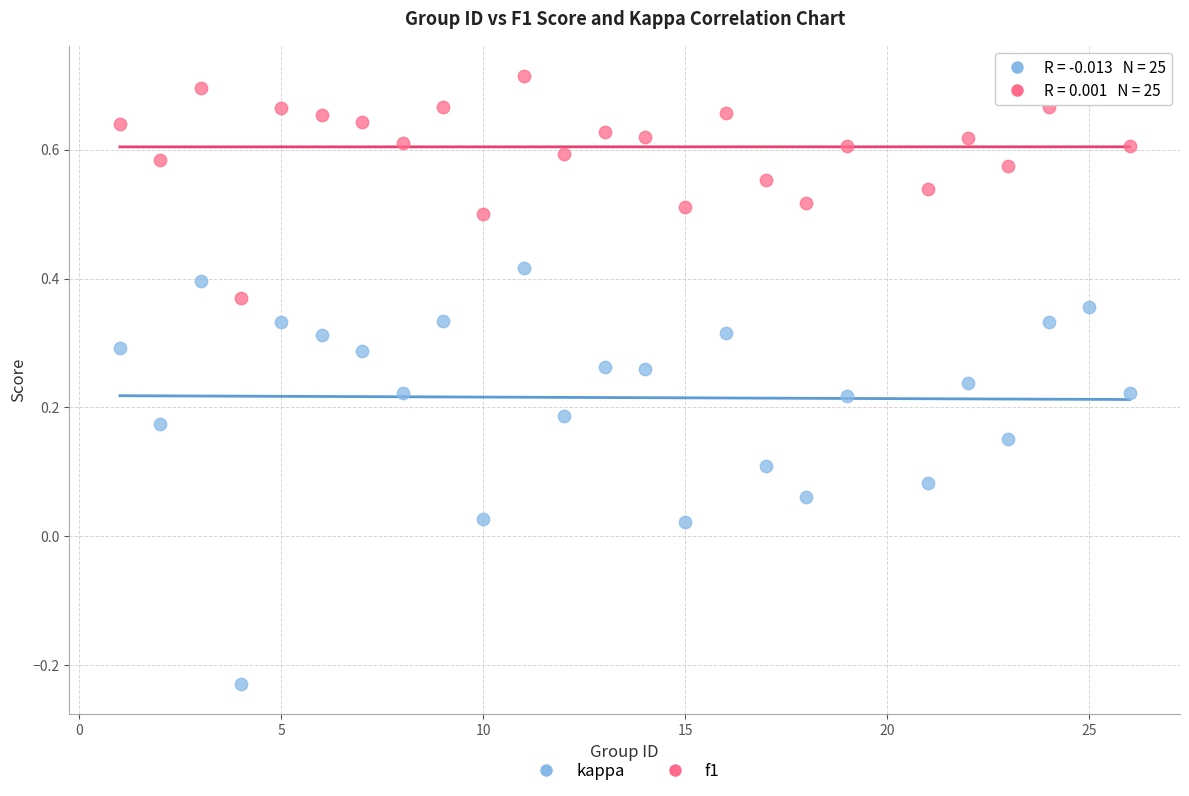

Which series contains the lowest Y value?

kappa